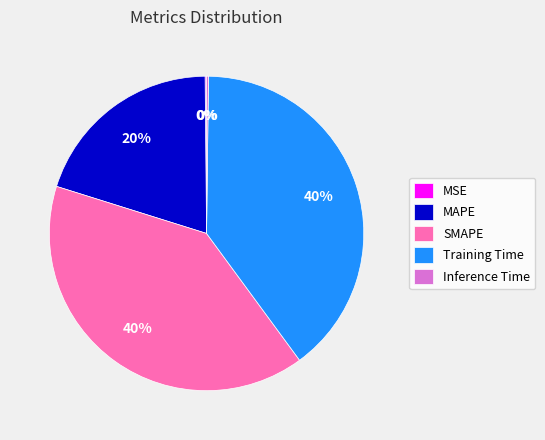

Which has a higher value, MAPE or SMAPE?

SMAPE